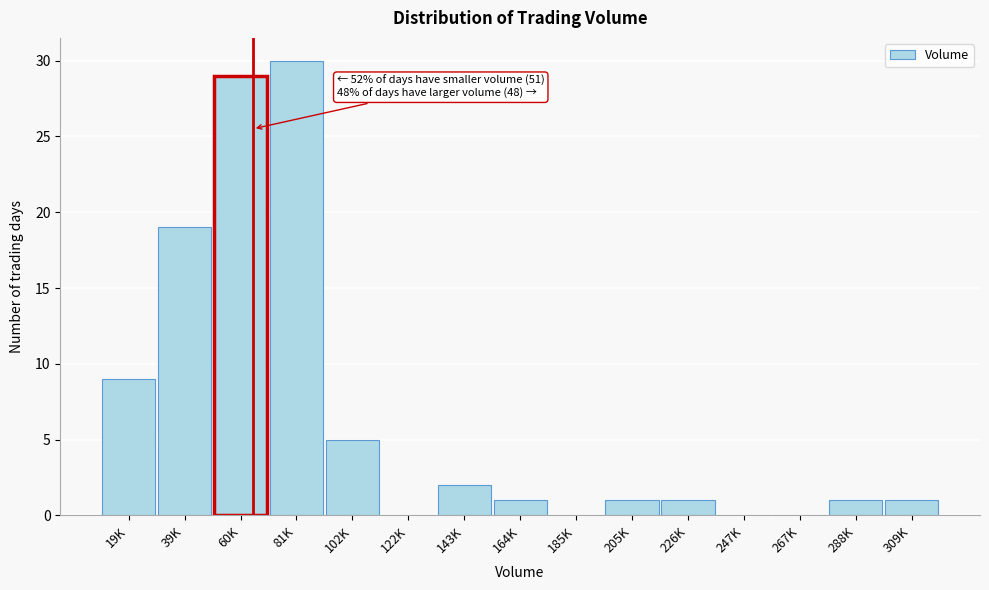

What is the maximum value shown in the chart?

30